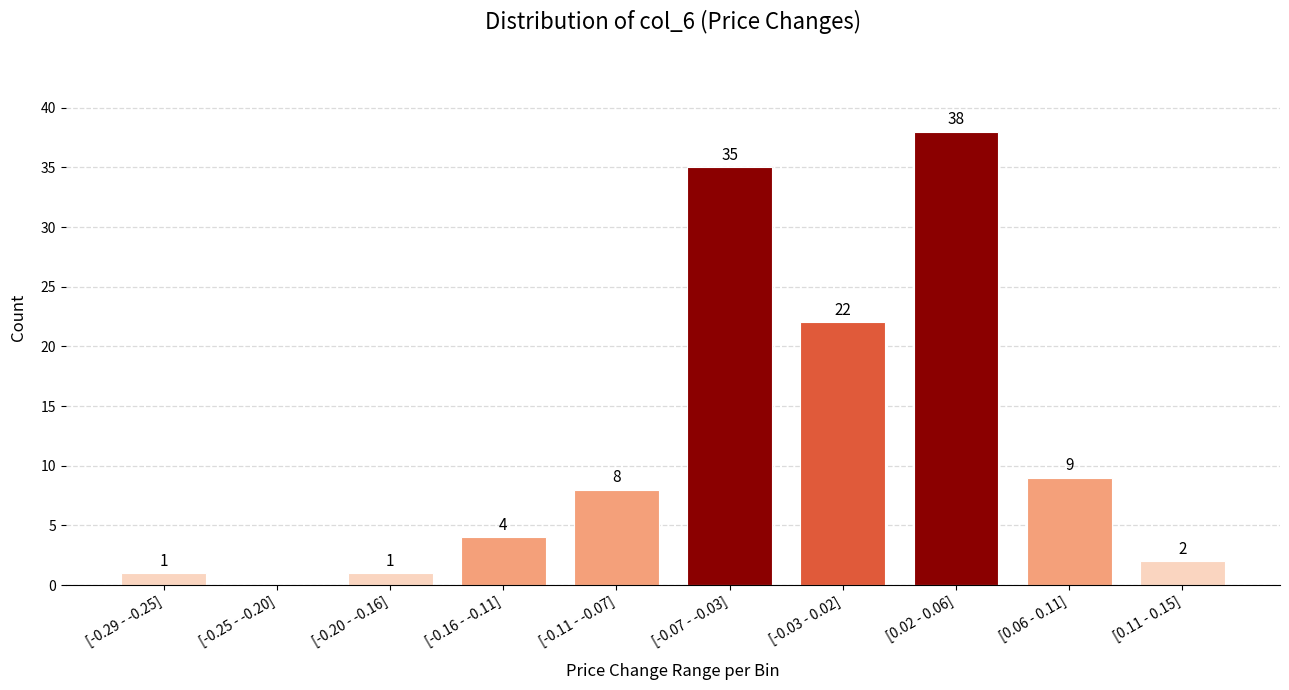

Reading left to right, transcribe all the data shown in this chart.

[-0.29 - -0.25]=1	[-0.25 - -0.20]=0	[-0.20 - -0.16]=1	[-0.16 - -0.11]=4	[-0.11 - -0.07]=8	[-0.07 - -0.03]=35	[-0.03 - 0.02]=22	[0.02 - 0.06]=38	[0.06 - 0.11]=9	[0.11 - 0.15]=2